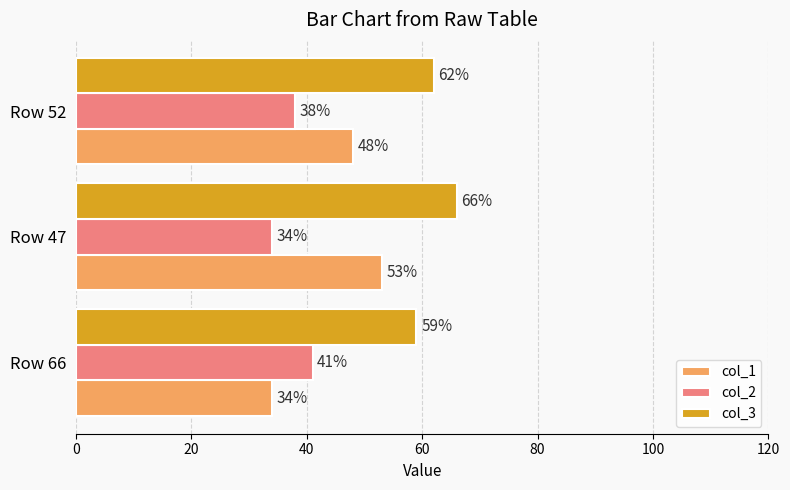

List the labels in order of col_2 value, smallest first.

Row 47, Row 52, Row 66